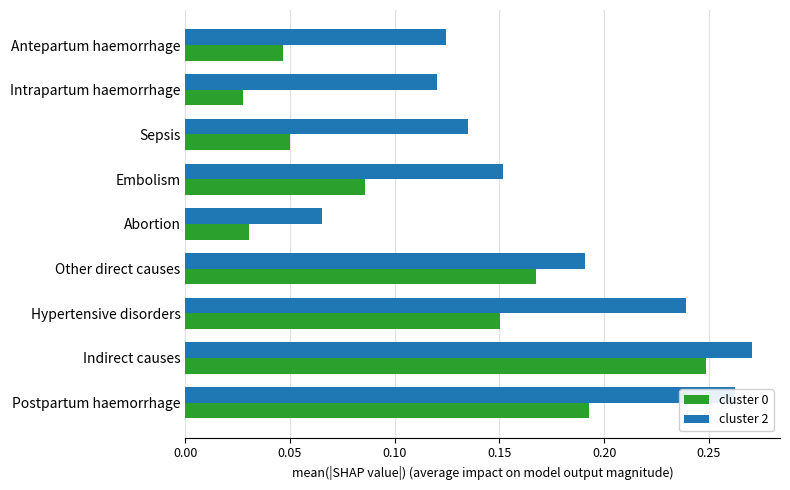

What is the sum of all cluster 0 values?

1.0